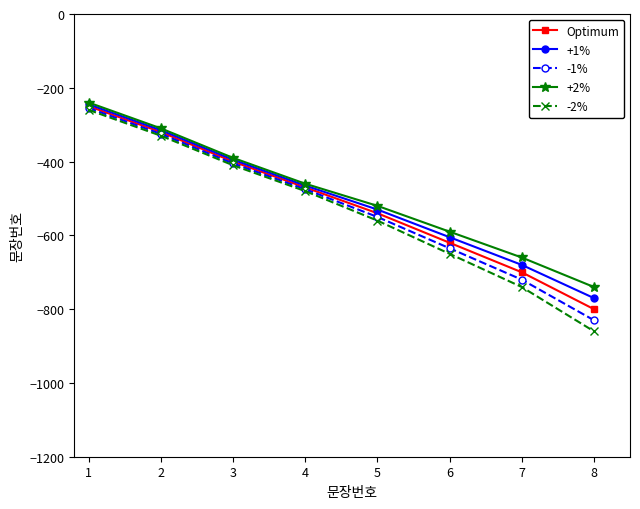

Which series changed the most between 5 and 7?

-2%